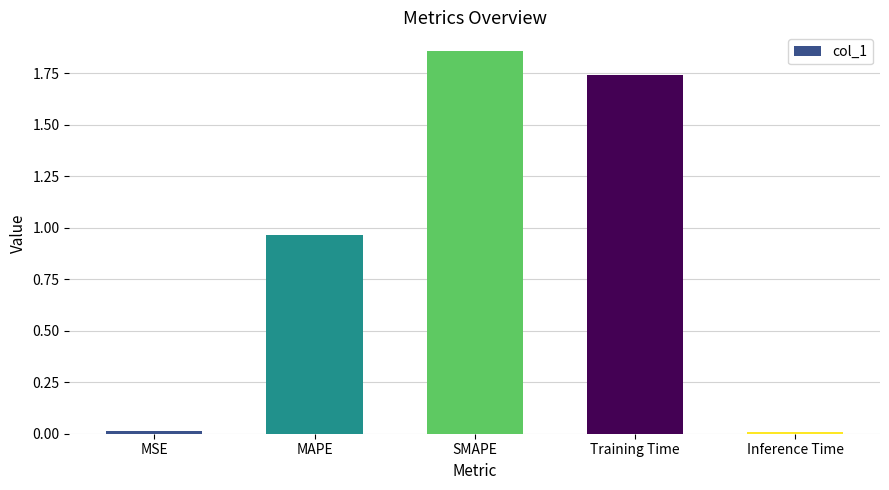

True or false: the data shows 2.5 at Training Time.

False